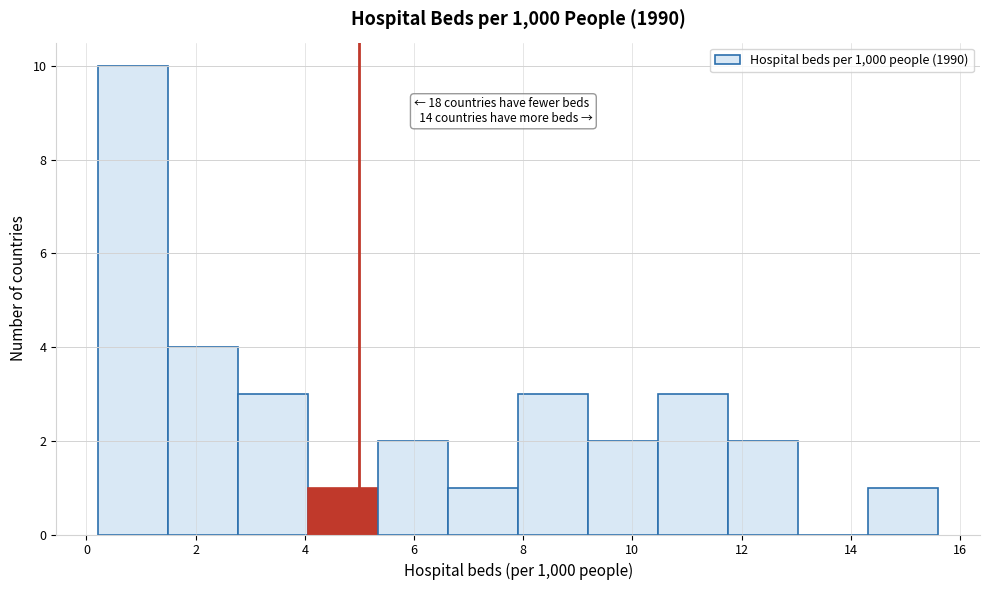

Over which range of the x-axis is the bar tallest?

0.2 to 1.4